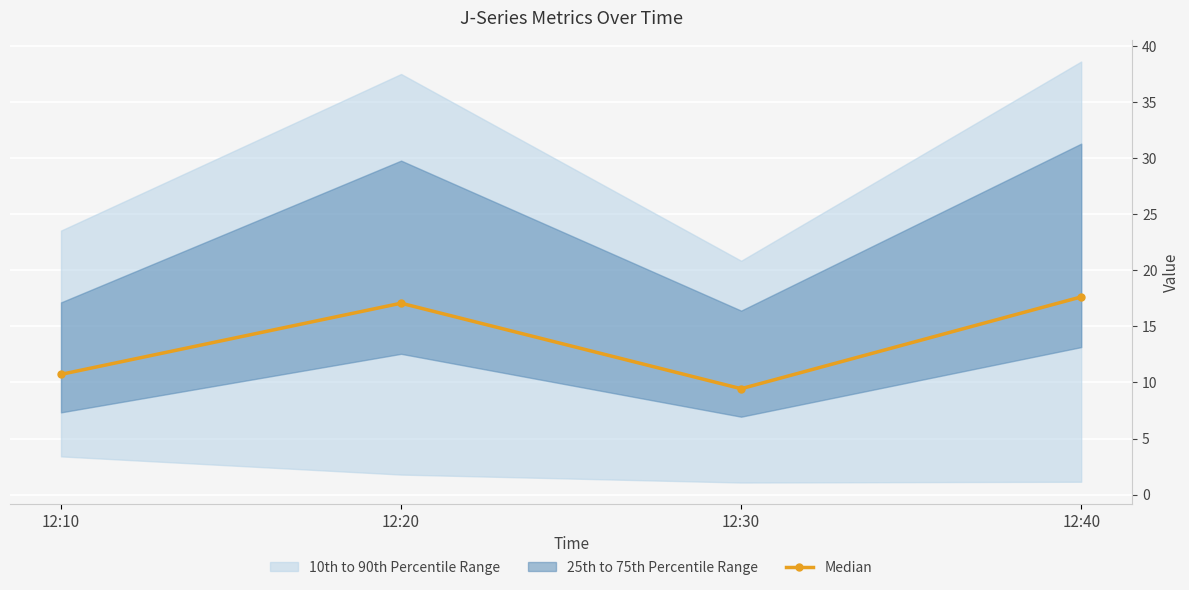

Is it true that the value at 12:40 is 29.6?

False